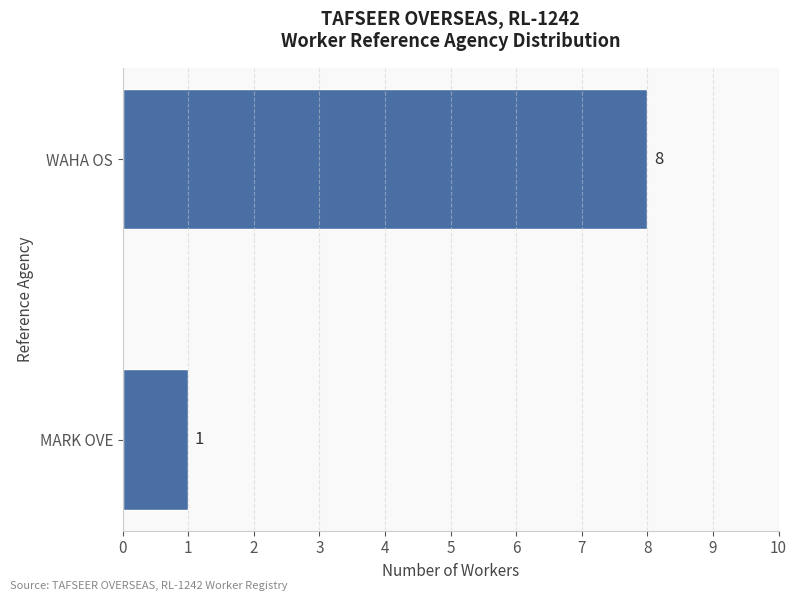

Reading bottom to top, list all the values displayed in this chart.

1	8